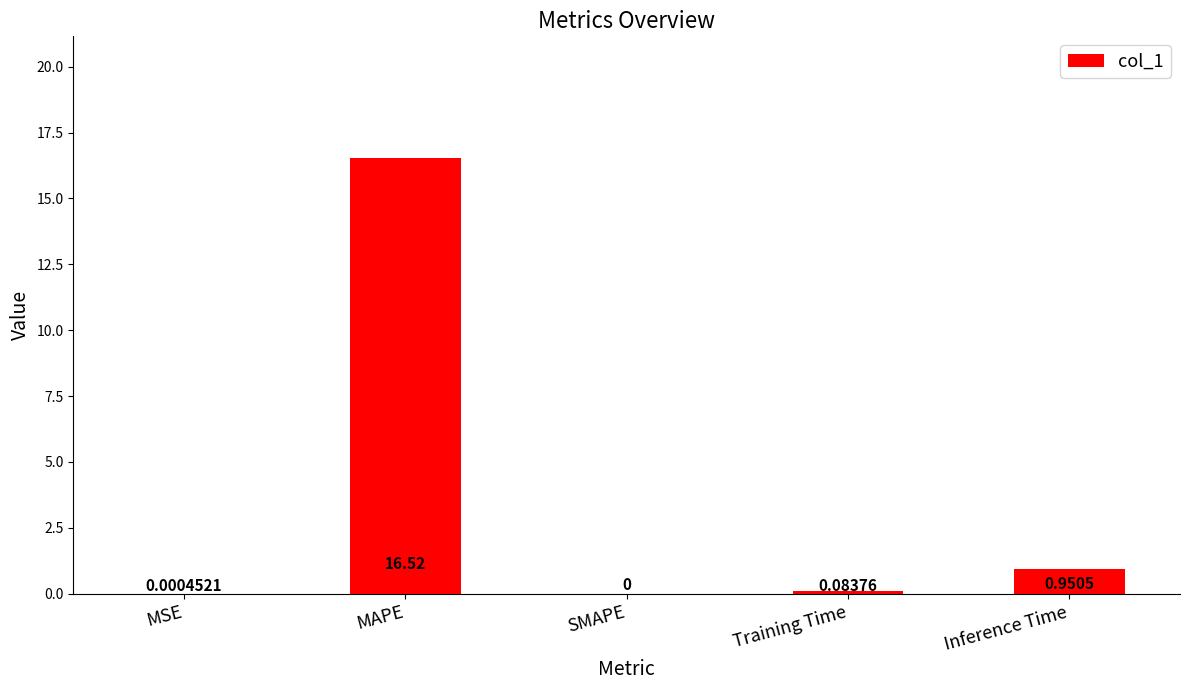

Which label corresponds to the largest value in the chart?

MAPE